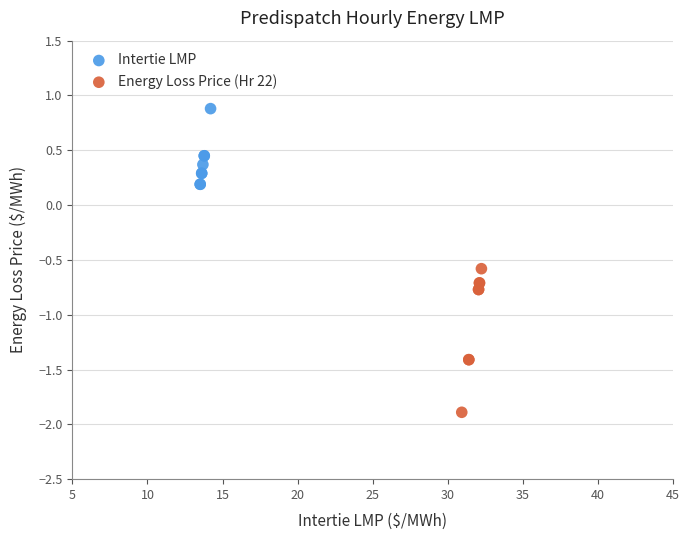

What are all the series names shown in the legend?

Intertie LMP, Energy Loss Price (Hr 22)